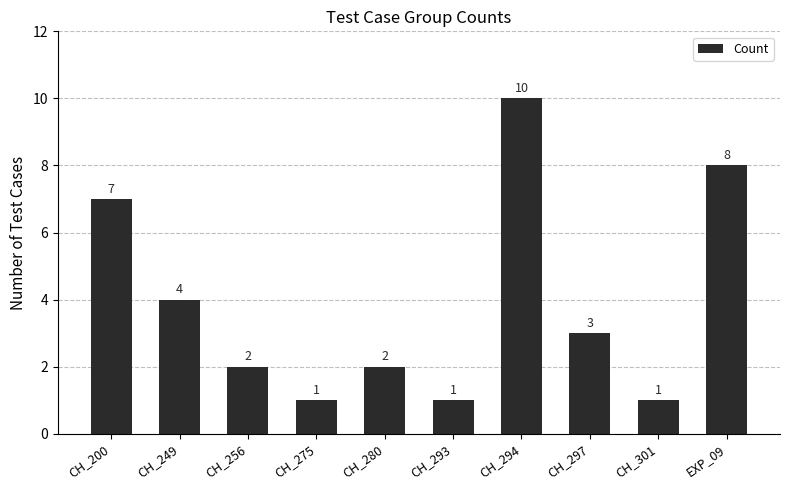

What is the minimum value shown in the chart?

1